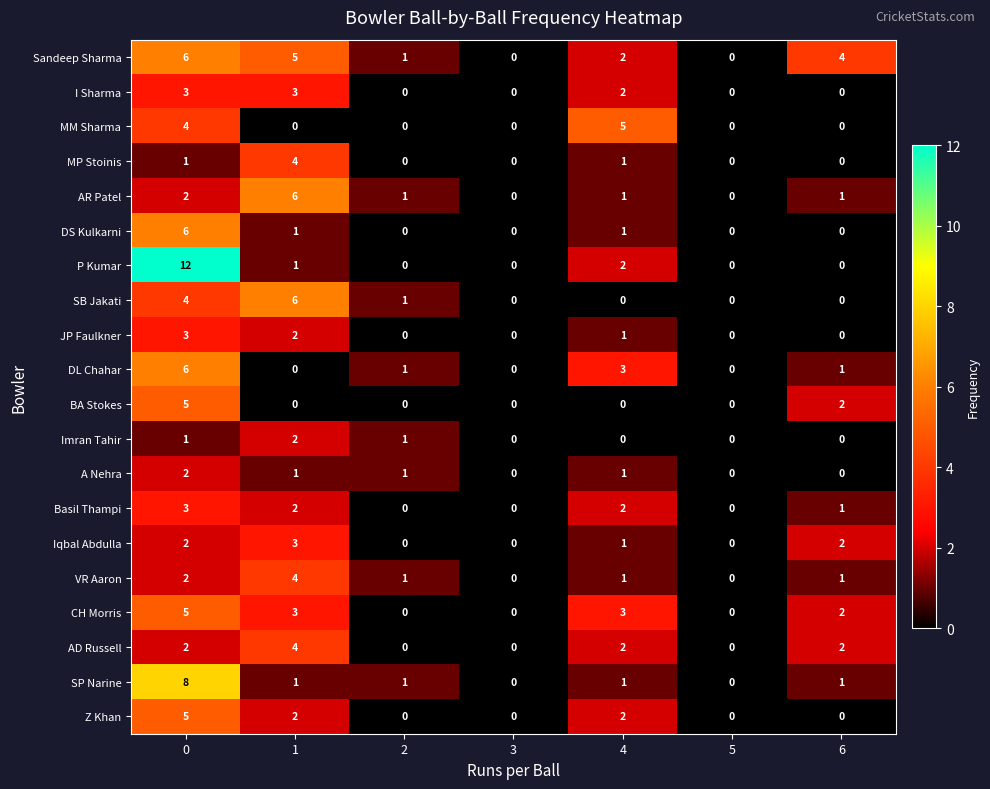

What is the sum of the MP Stoinis values at 1 and 5?

4